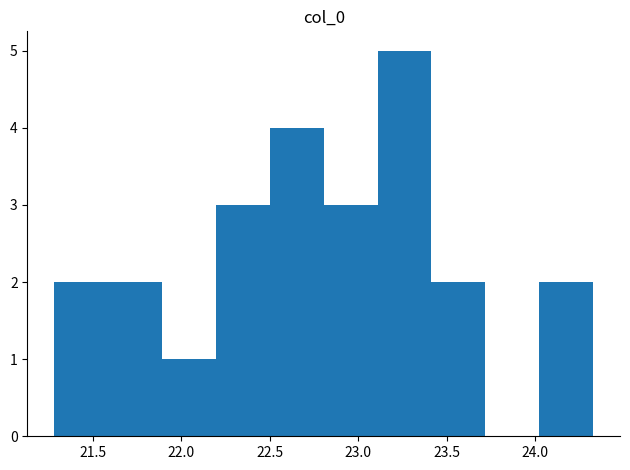

Reading left to right, transcribe this chart: for each bar, give the range it covers on the x-axis and its height. Neither the bar edges nor the heights are printed on the chart, so give them approximately, as read against the axes.

21.30 to 21.60: 2
21.60 to 21.90: 2
21.90 to 22.20: 1
22.20 to 22.50: 3
22.50 to 22.80: 4
22.80 to 23.10: 3
23.10 to 23.40: 5
23.40 to 23.70: 2
23.70 to 24.00: 0
24.00 to 24.35: 2